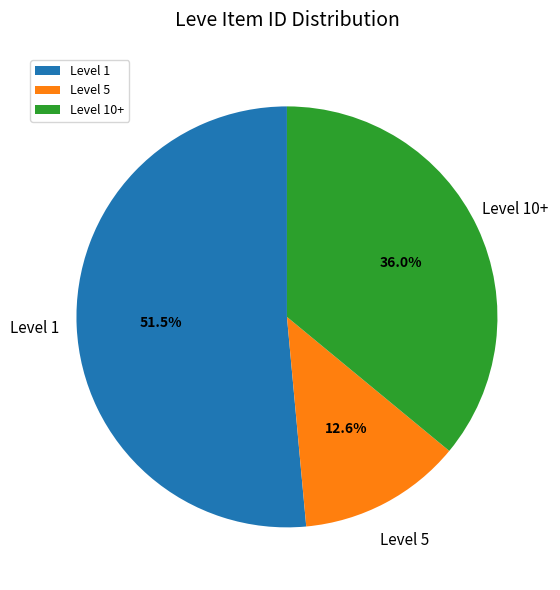

Is there a majority slice in this chart?

Yes